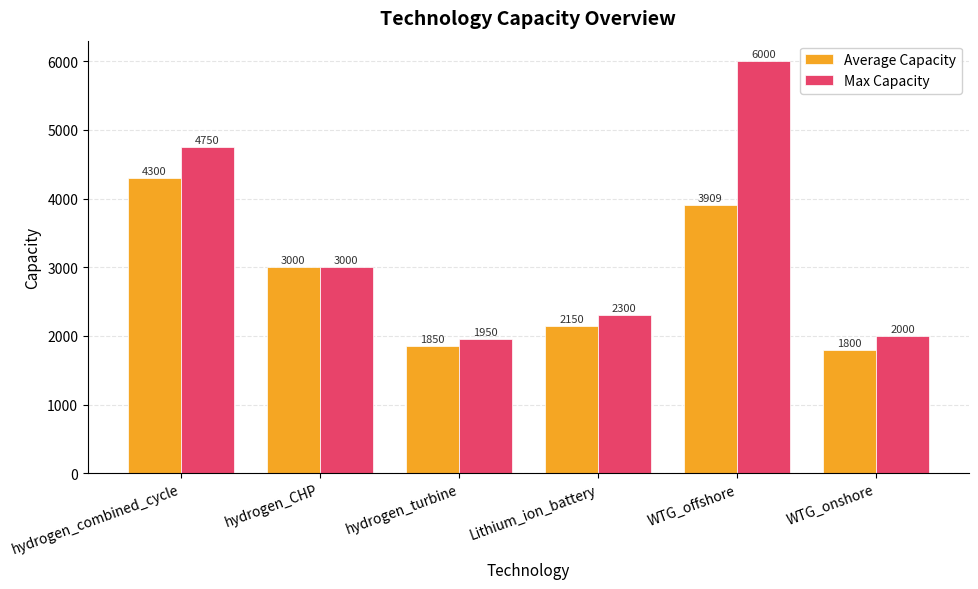

How many series are shown in this chart?

2